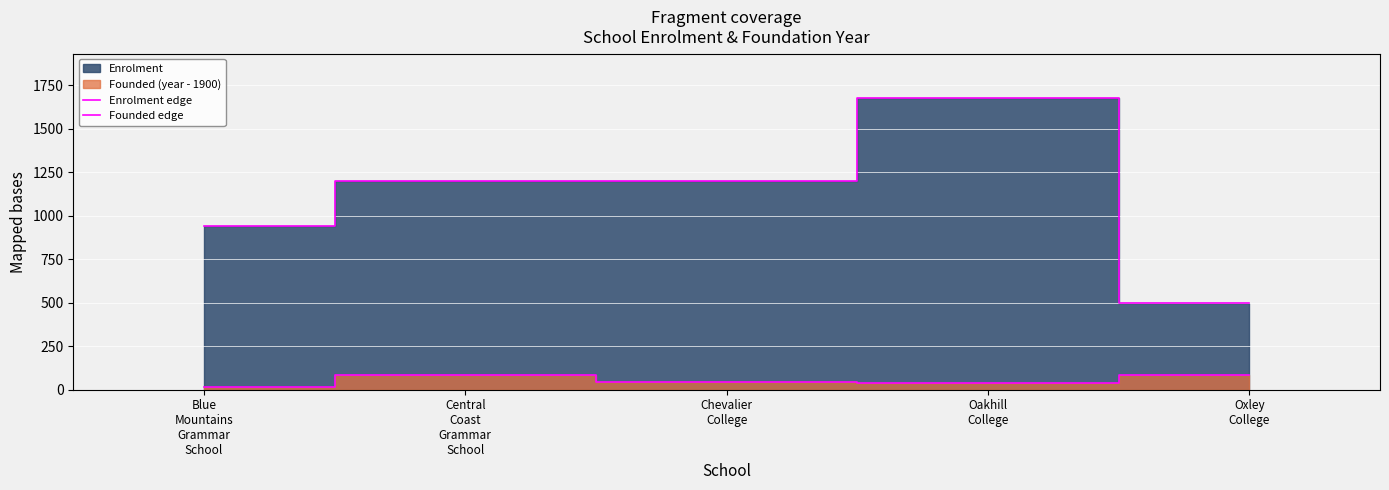

What is the value of the Enrolment edge point at the 2nd from the left?

1200